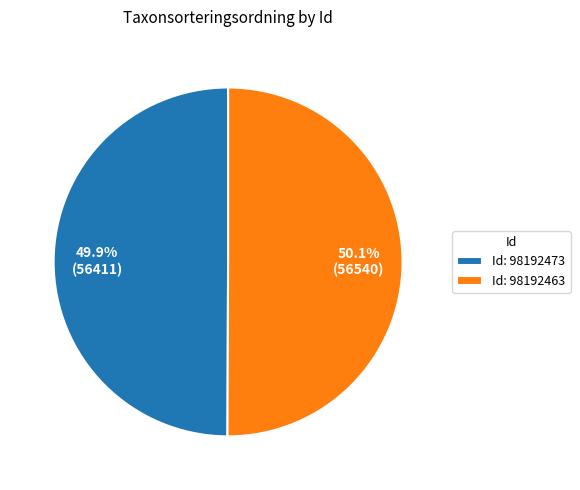

Is there any slice that represents more than half of the pie?

Yes